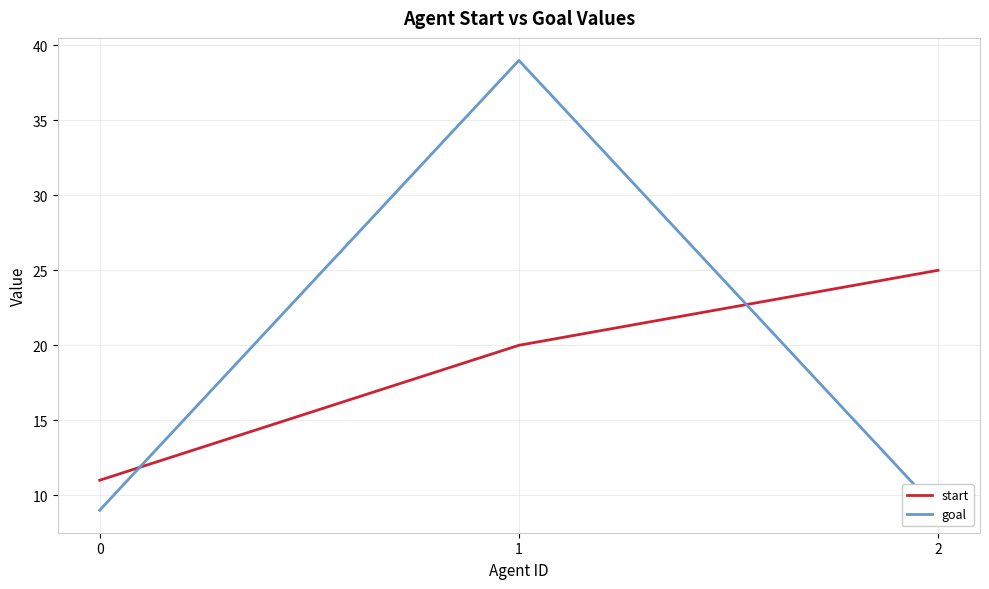

Is this an area chart (filled region under the line)?

No